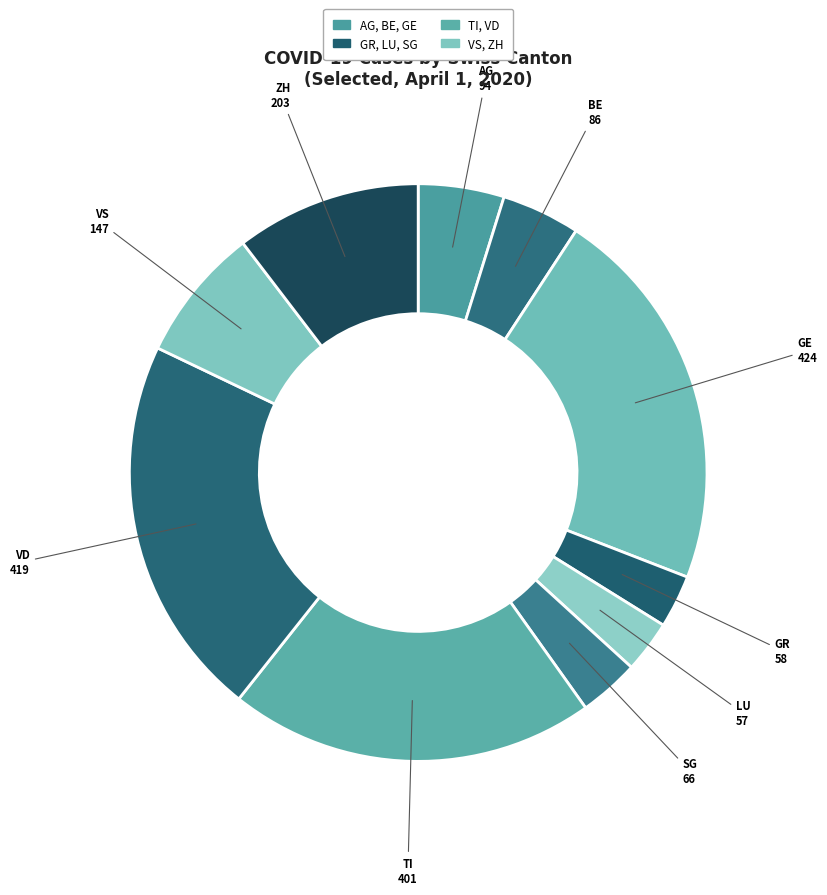

How many slices are in this pie chart?

10